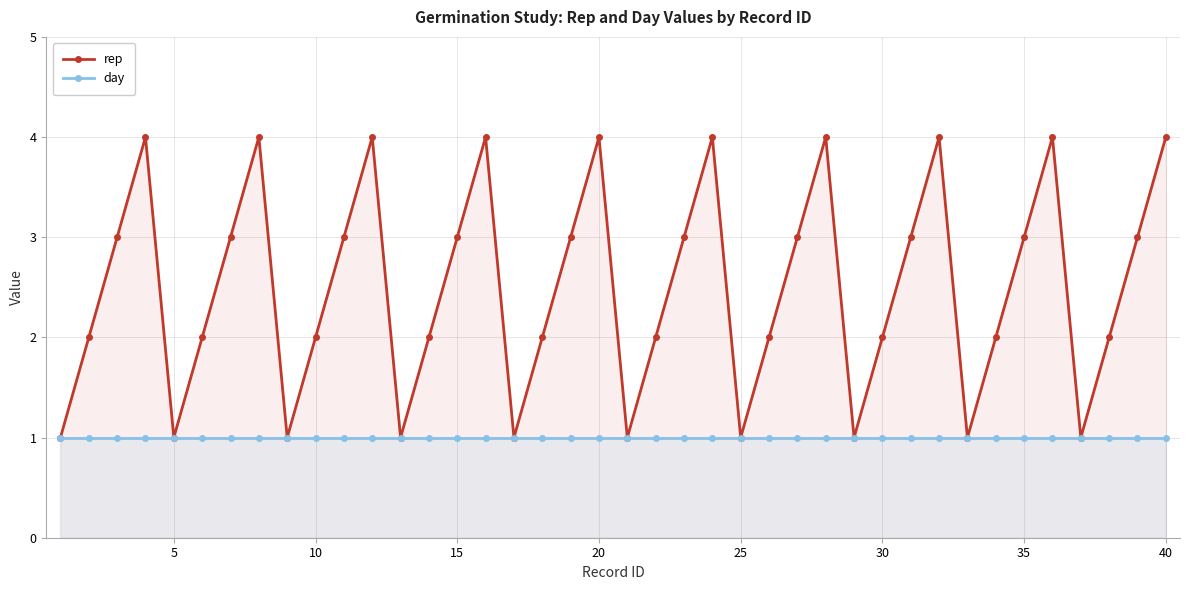

Does the chart have visible grid lines?

Yes